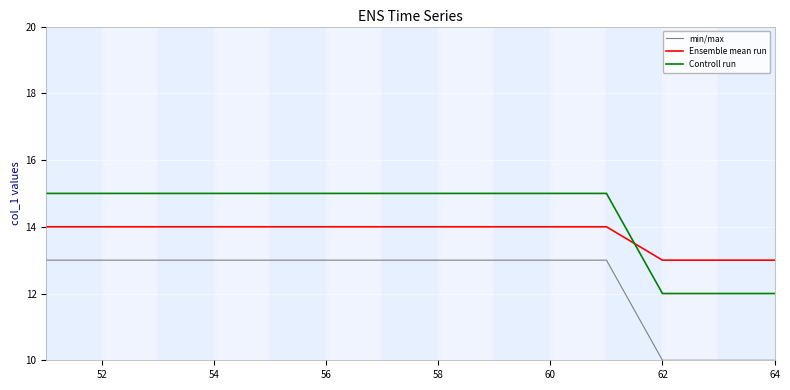

True or false: Ensemble mean run and min/max cross at least once.

False